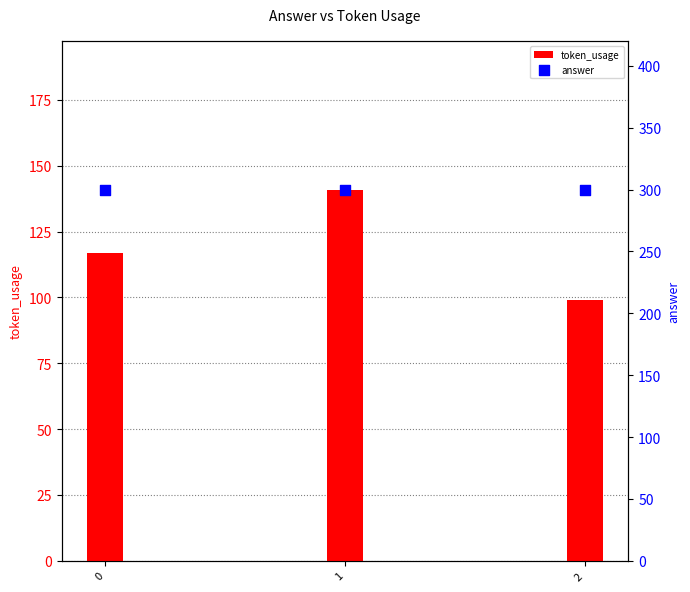

Which series has the widest spread of Y values?

token_usage